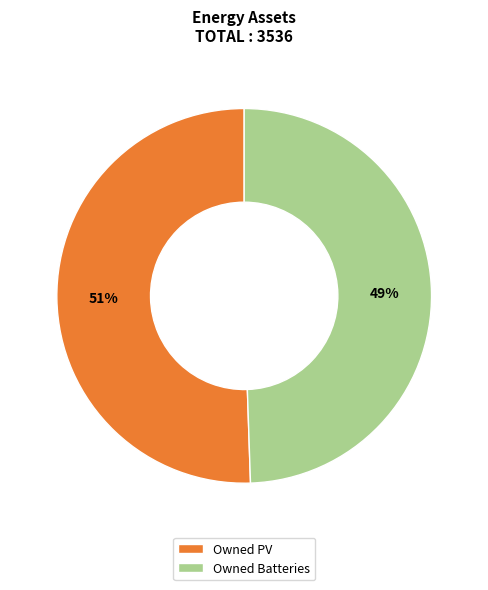

To the nearest percent, what is the average slice percentage?

50%